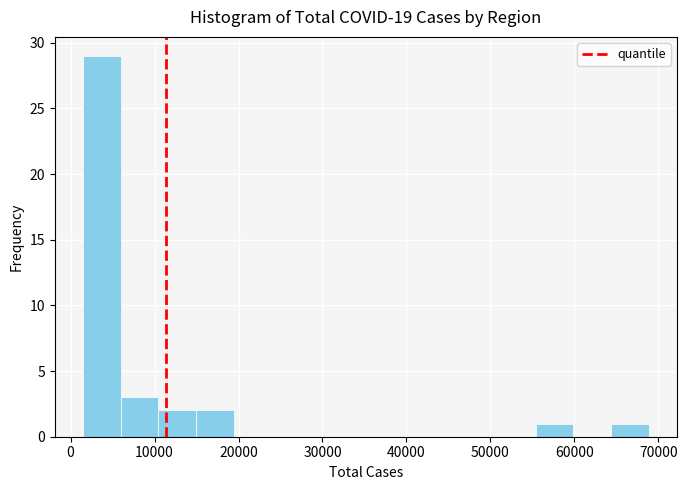

Reading left to right, transcribe this chart: for each bar, give the range it covers on the x-axis and its height. Neither the bar edges nor the heights are printed on the chart, so give them approximately, as read against the axes.

1000 to 6000: 29
6000 to 10000: 3
10000 to 15000: 2
15000 to 19000: 2
19000 to 24000: 0
24000 to 28000: 0
28000 to 33000: 0
33000 to 37000: 0
37000 to 42000: 0
42000 to 46000: 0
46000 to 51000: 0
51000 to 55000: 0
55000 to 60000: 1
60000 to 64000: 0
64000 to 69000: 1